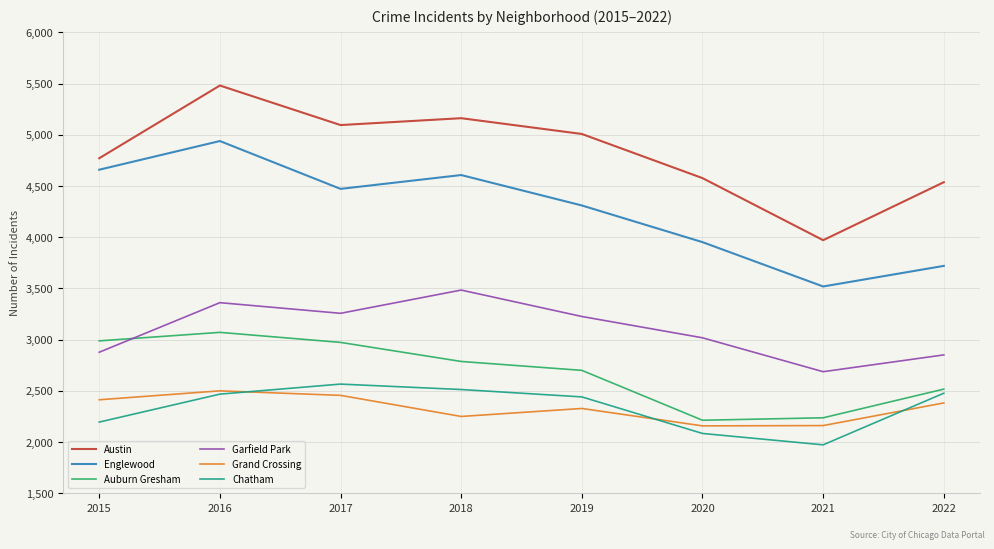

Where is Englewood nearest to the value 4229?

2019